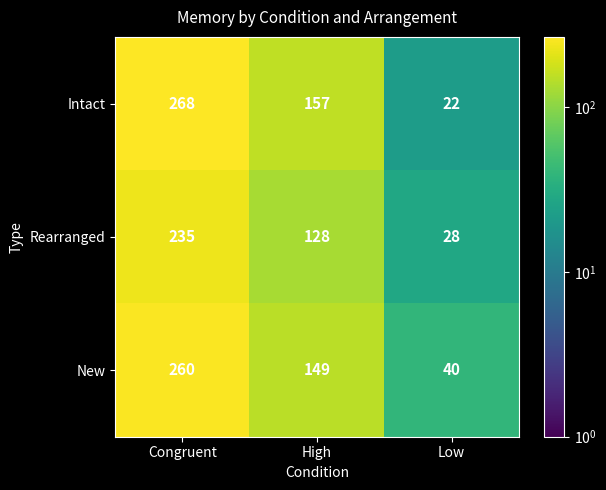

What is the difference between the highest and lowest values at Low?

18